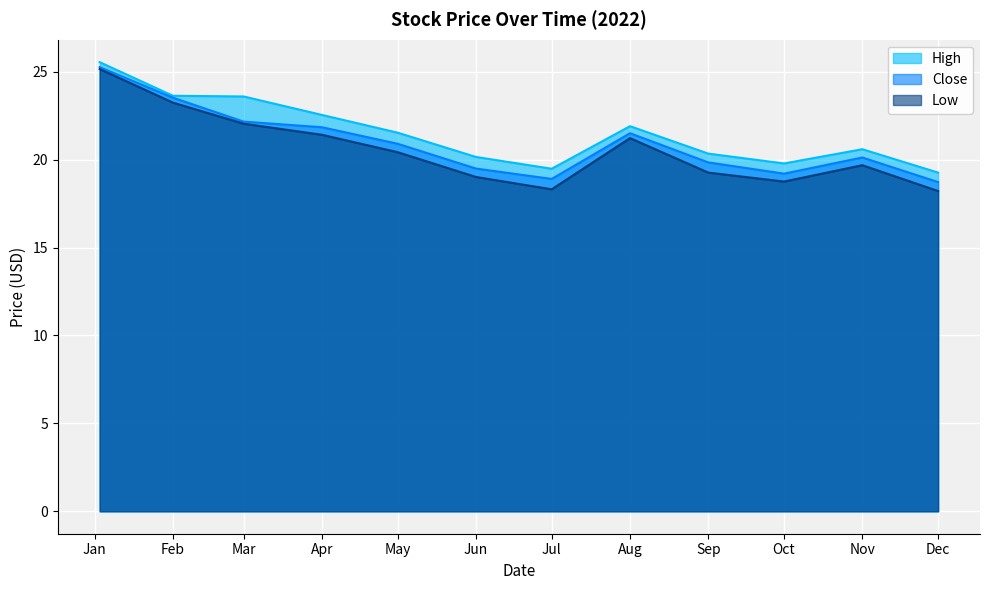

What is the greatest value displayed?

25.5